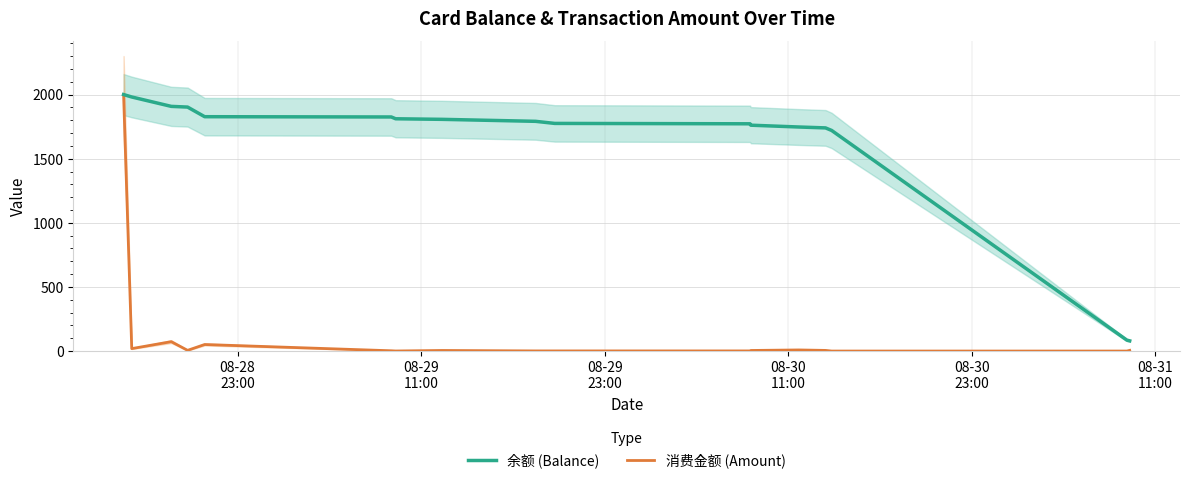

How many categories are shown in the chart?

17